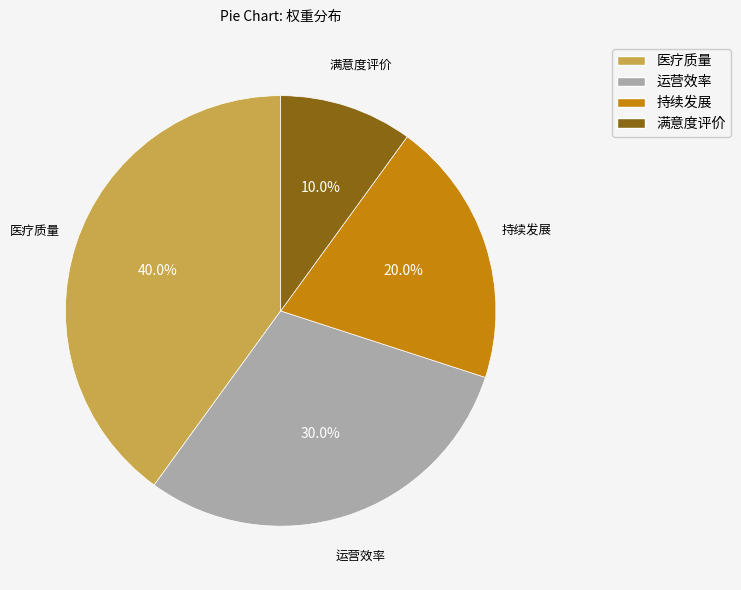

How many slices are in this pie chart?

4